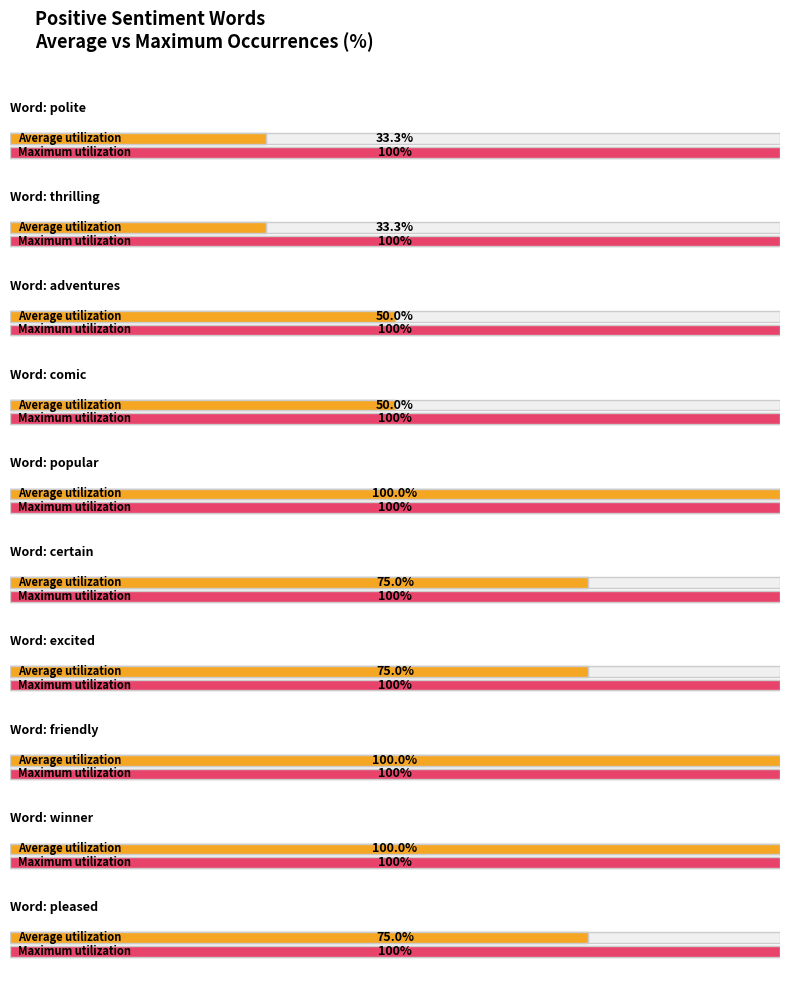

Rank the categories by +% value from lowest to highest.

polite, thrilling, adventures, comic, popular, certain, excited, friendly, winner, pleased